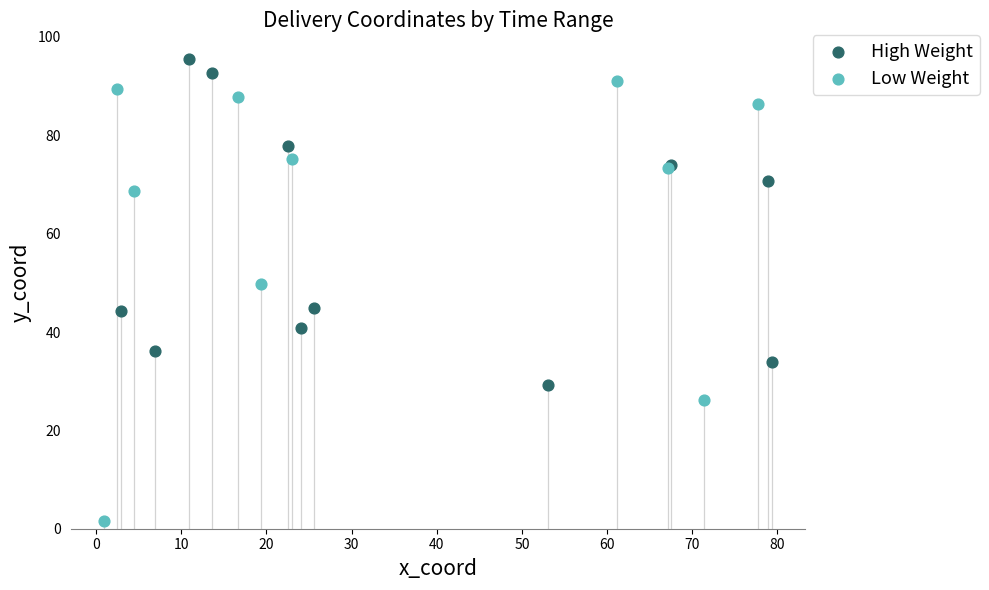

Which series contains the highest Y value?

High Weight